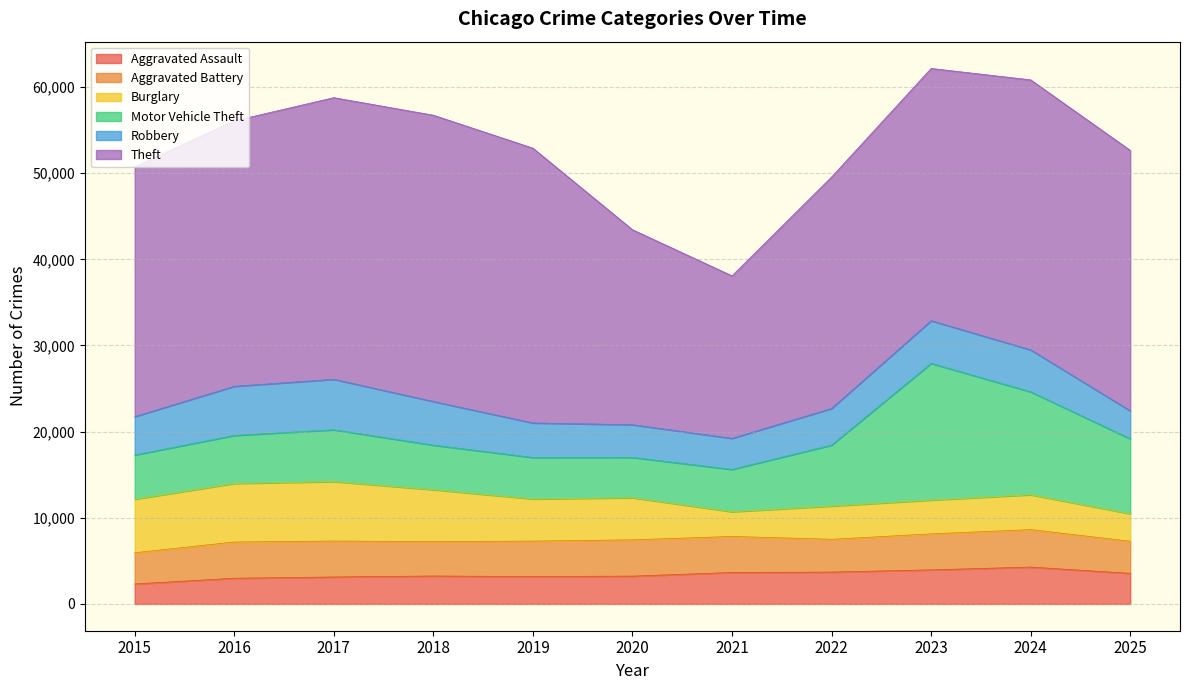

True or false: Aggravated Battery and Theft intersect in this chart.

False